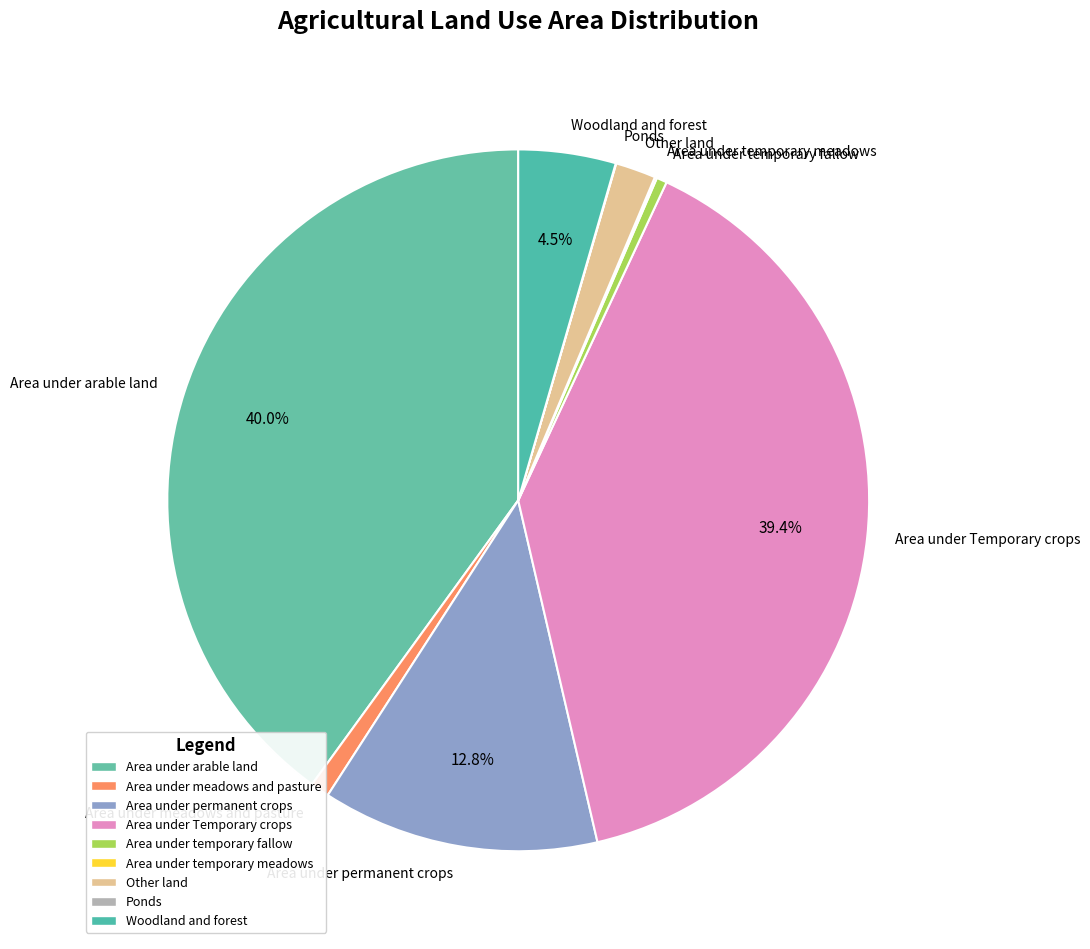

Is there any slice that represents more than half of the pie?

No